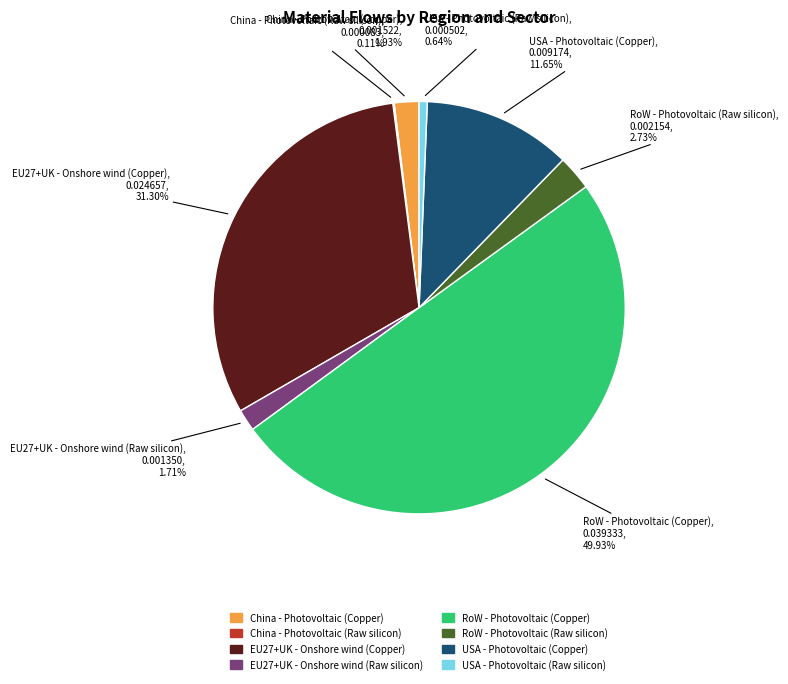

What is the largest slice in the pie chart?

RoW - Photovoltaic (Copper)